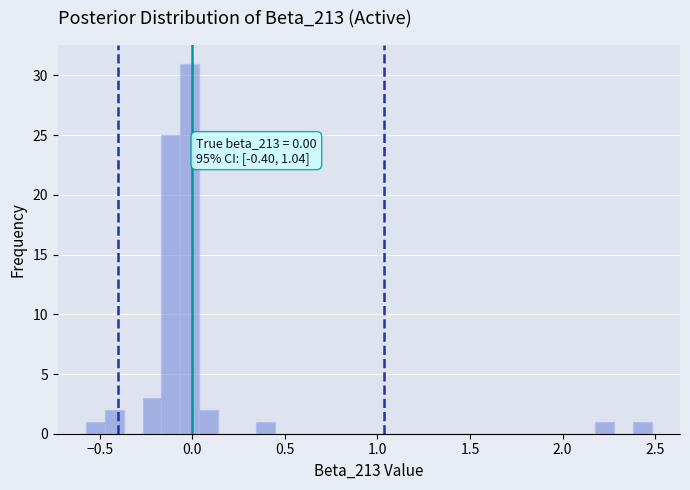

Around what value on the x-axis is the tallest bar? Give the approximate position of its centre, as read against the axis.

0.00